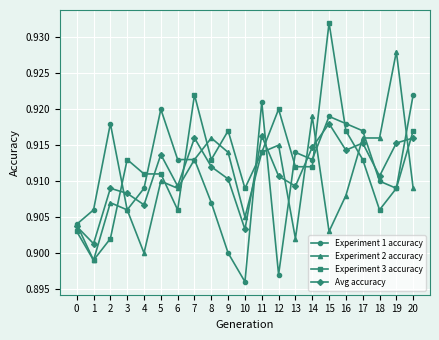

Which series has the widest spread of values?

Experiment 3 accuracy